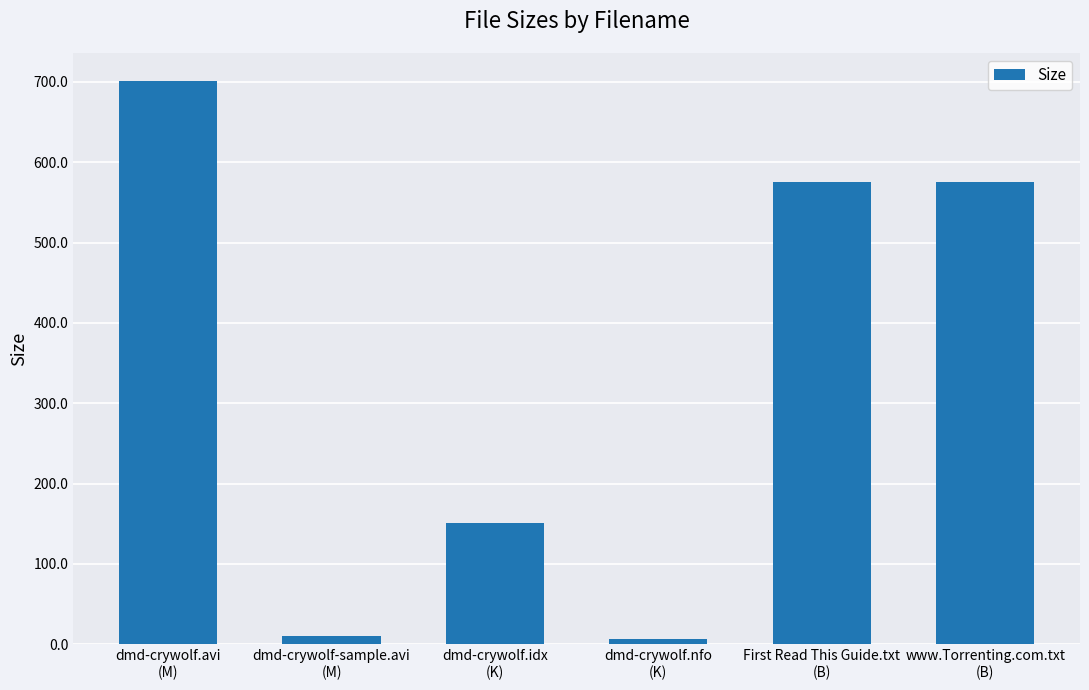

What is the smallest value displayed?

6.6